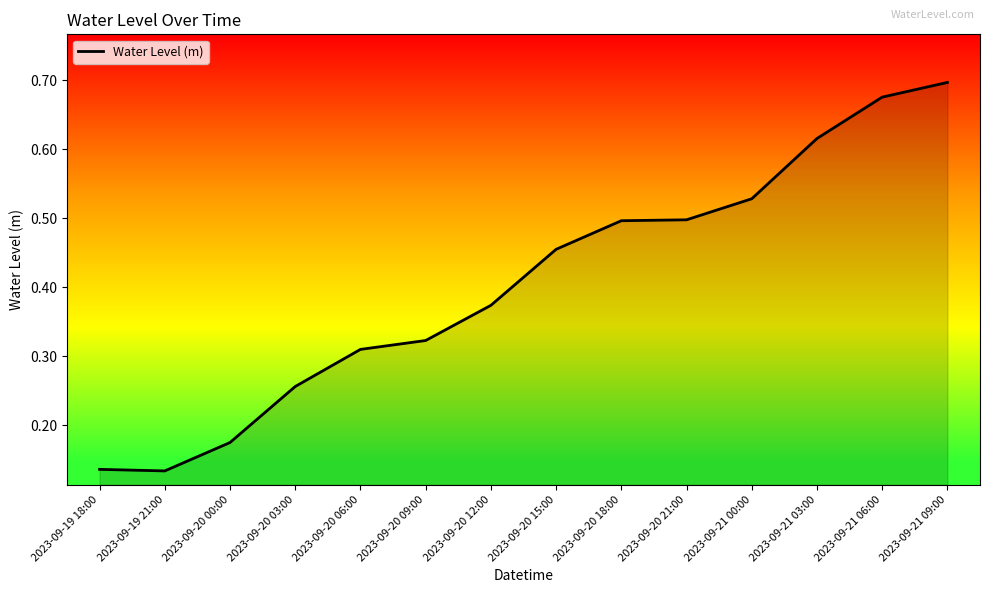

Which category has the highest value across all series?

2023-09-21 09:00